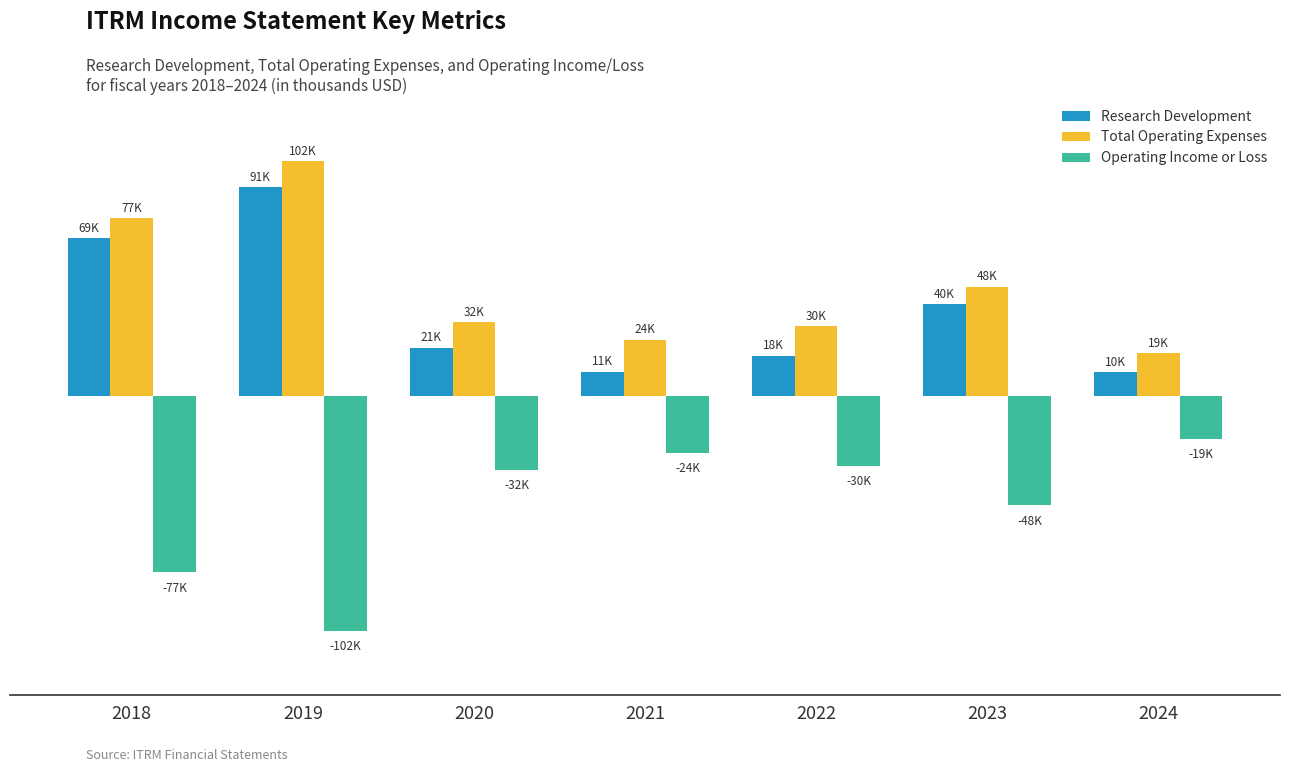

Which series has the widest spread of values?

Total Operating Expenses